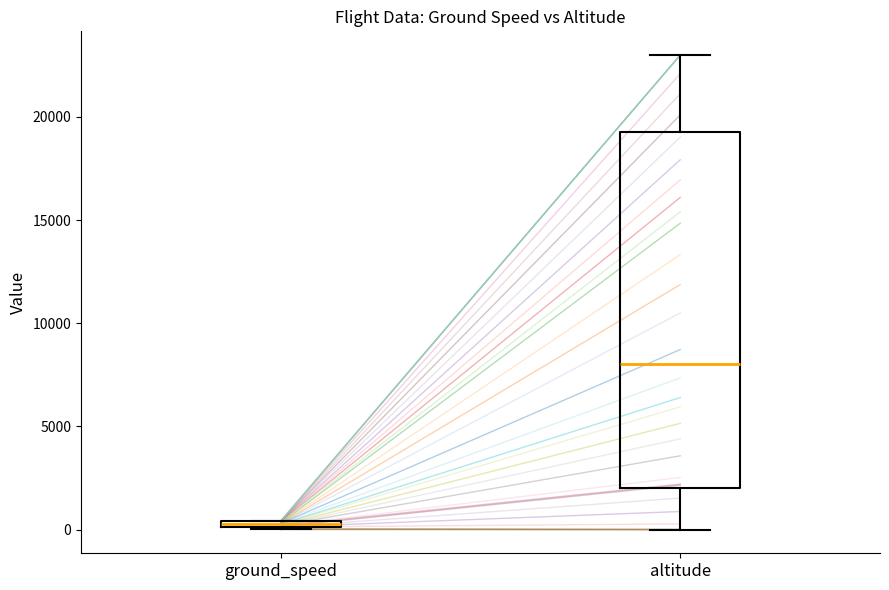

Comparing the boxes themselves (not the whiskers), which one is the tallest?

altitude